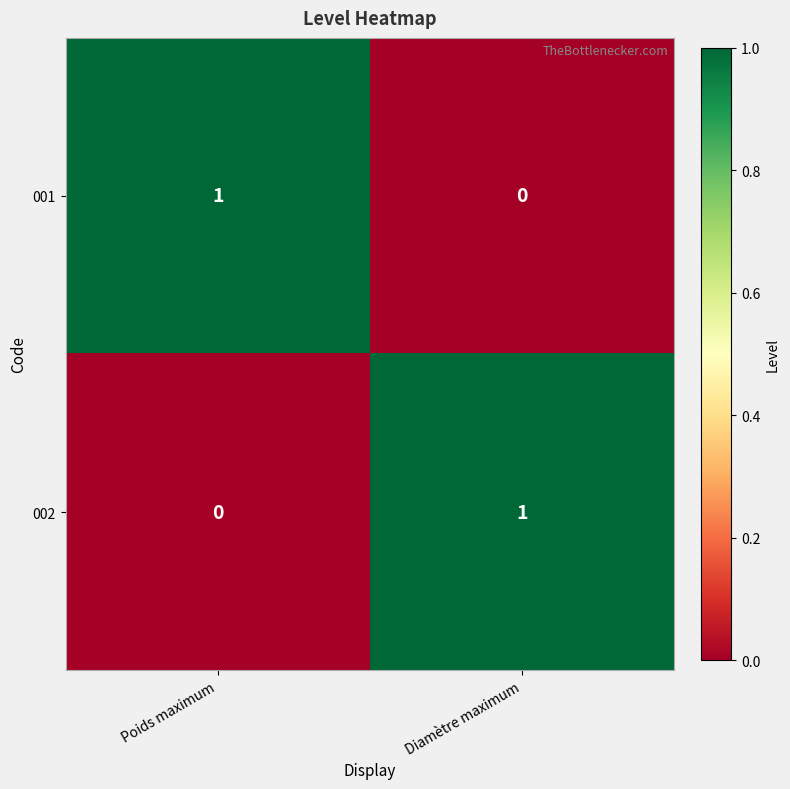

Which category has the highest value in the 001 series?

Poids maximum